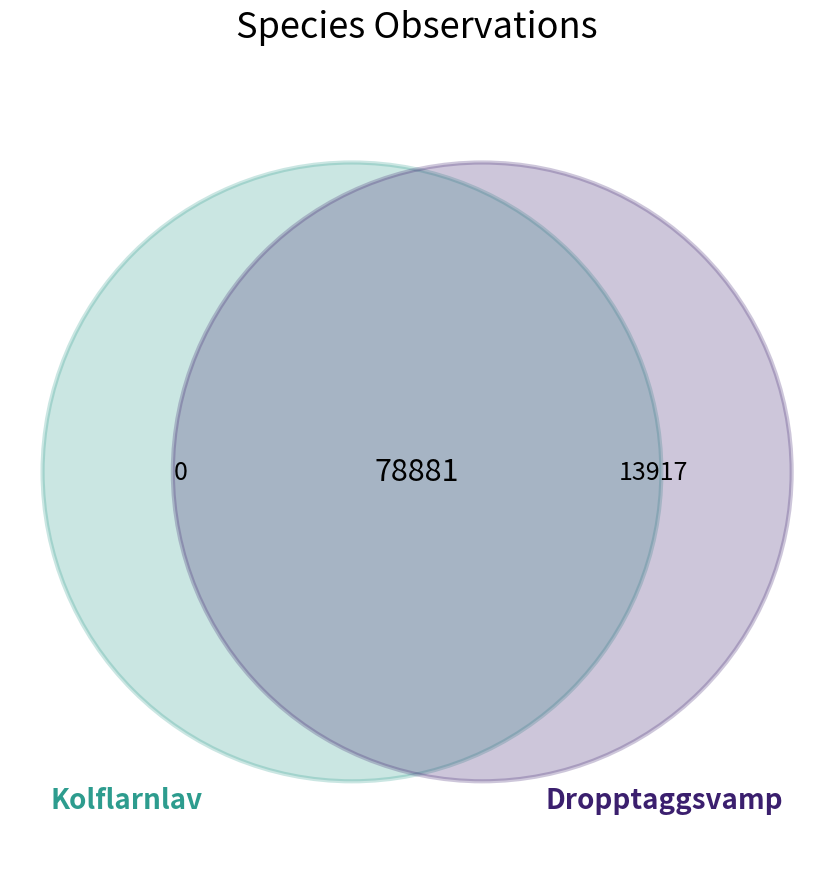

The 128339759 slice represents 65% of the pie. True or false?

False